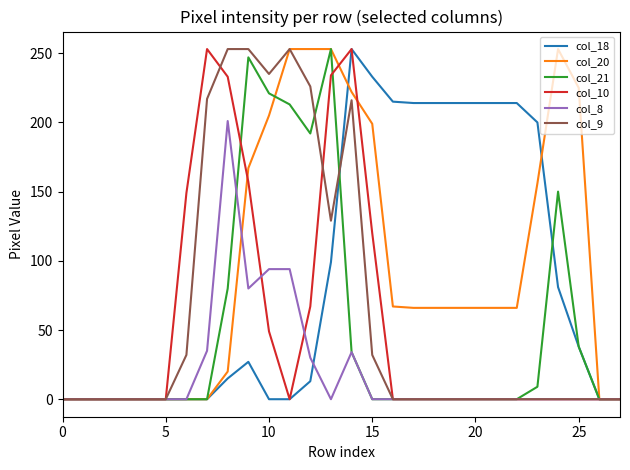

What is the maximum value for col_20?

253